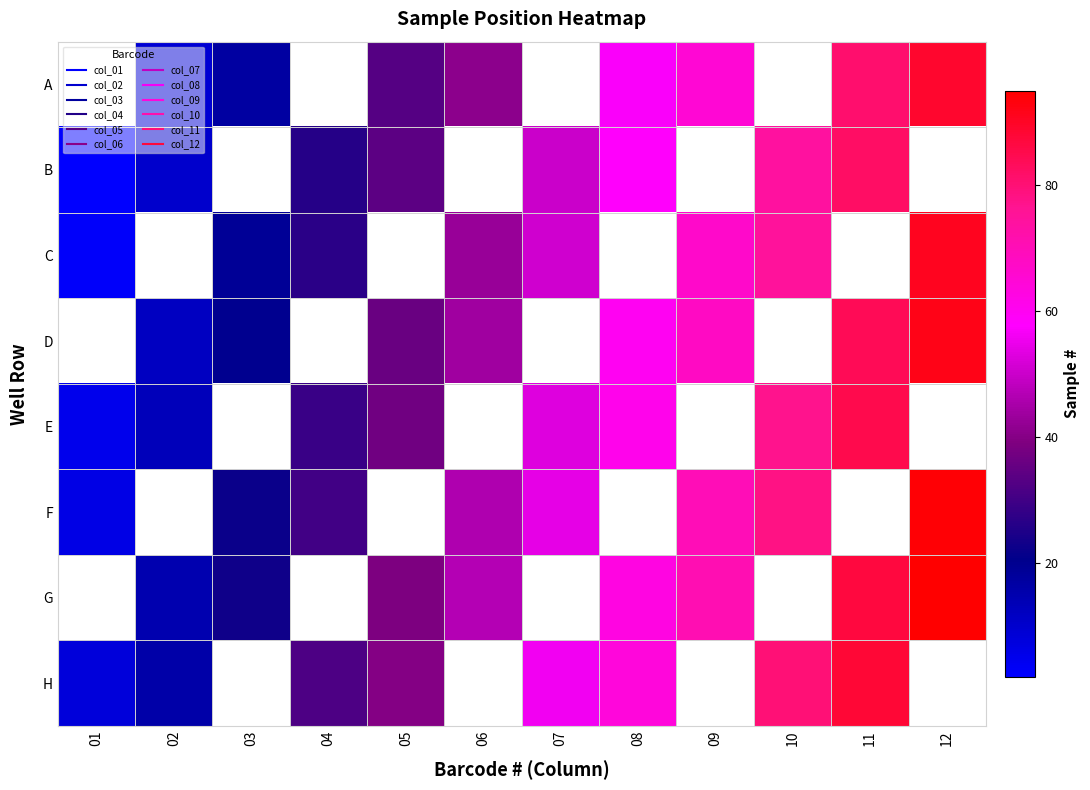

Which category has the lowest value in the C series?

01